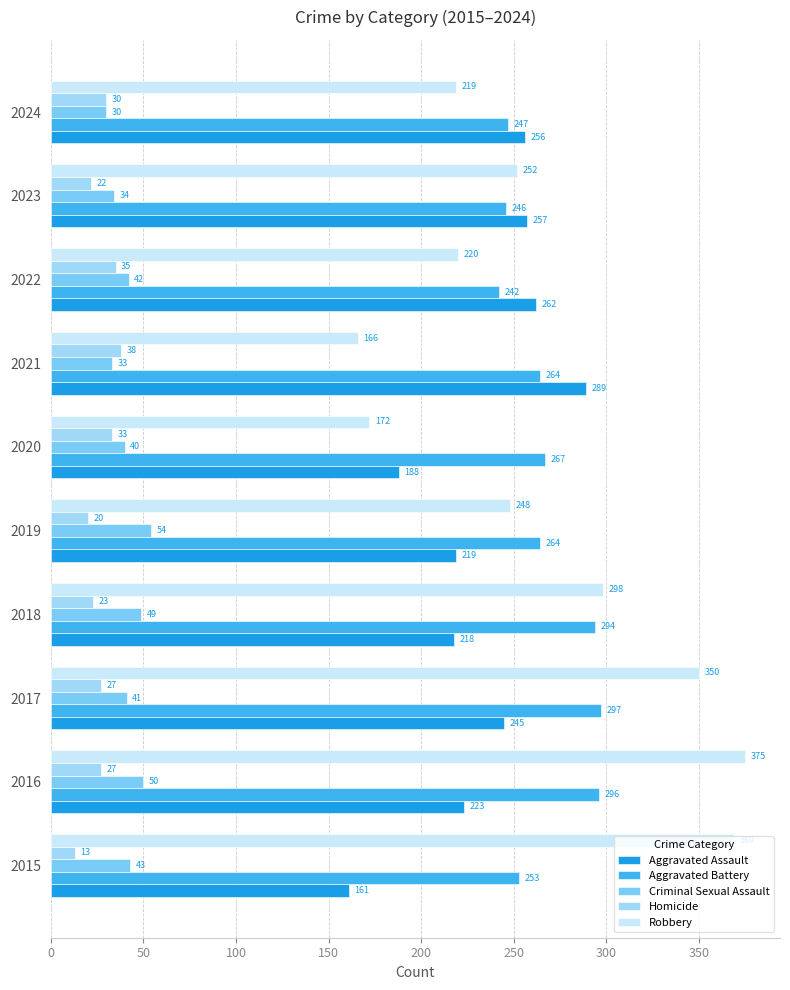

What is the difference between the second highest and second lowest values in the Criminal Sexual Assault series?

17